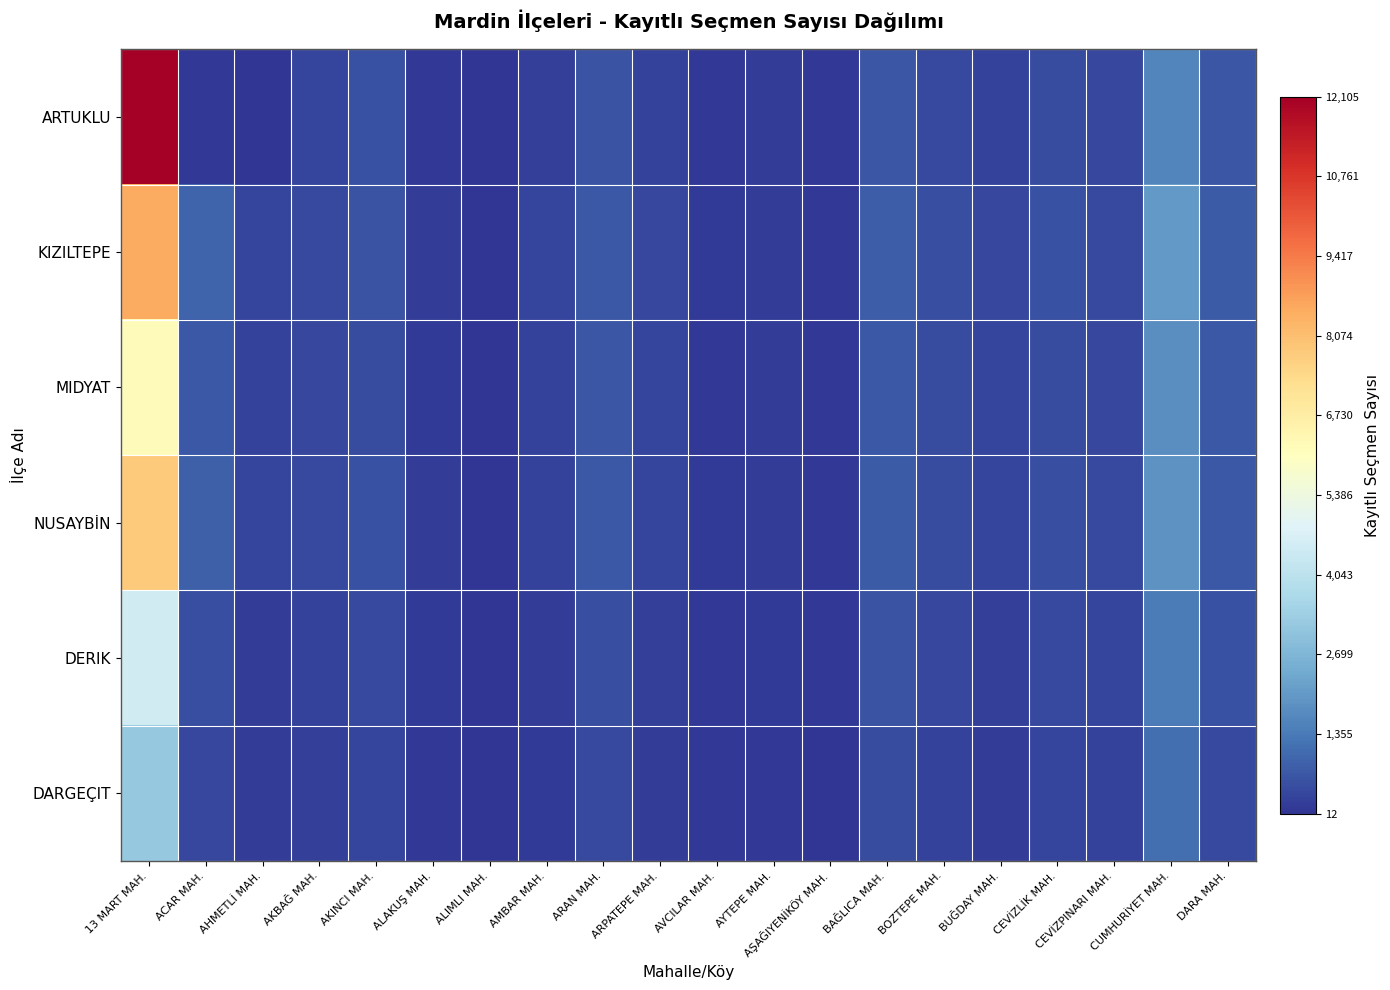

What is the total value across all series at BUĞDAY MAH.?

1692